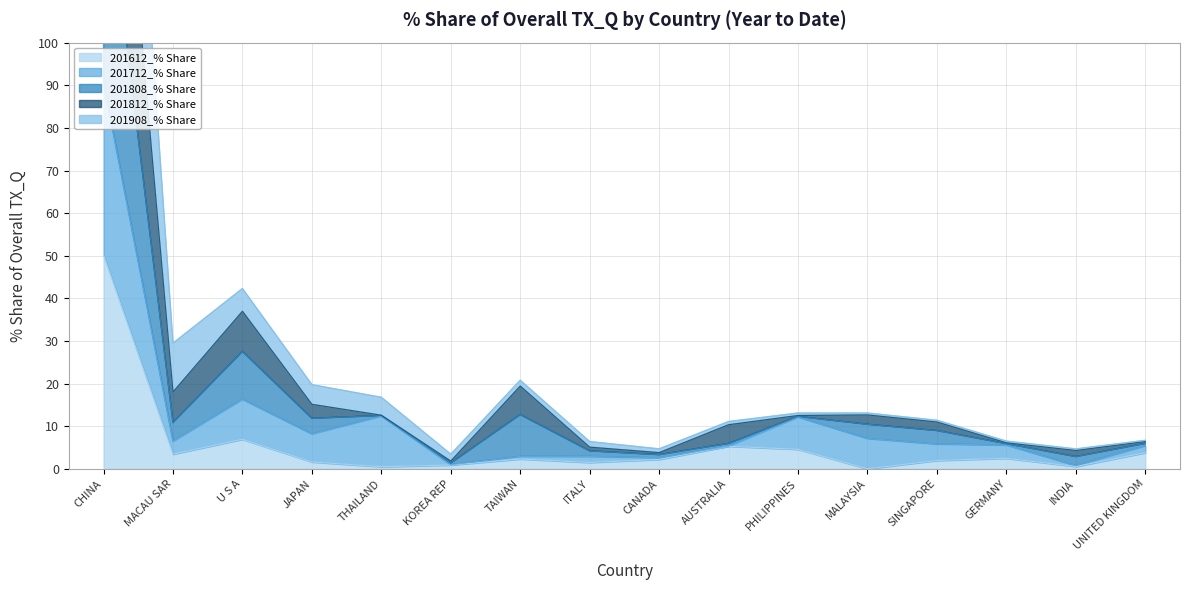

The value of 201612_% Share at CHINA is 50.1. True or false?

True